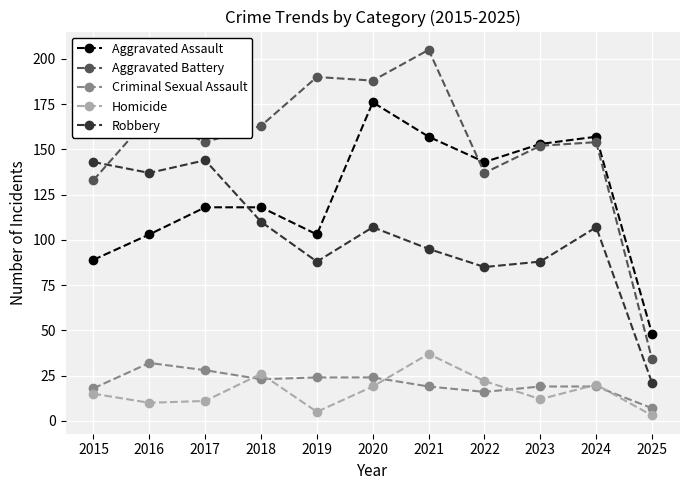

Reading left to right, what are all the values shown in this chart?

Aggravated Assault: 2015=89	2016=103	2017=118	2018=118	2019=103	2020=176	2021=157	2022=143	2023=153	2024=157	2025=48
Aggravated Battery: 2015=133	2016=168	2017=154	2018=163	2019=190	2020=188	2021=205	2022=137	2023=152	2024=154	2025=34
Criminal Sexual Assault: 2015=18	2016=32	2017=28	2018=23	2019=24	2020=24	2021=19	2022=16	2023=19	2024=19	2025=7
Homicide: 2015=15	2016=10	2017=11	2018=26	2019=5	2020=19	2021=37	2022=22	2023=12	2024=20	2025=3
Robbery: 2015=143	2016=137	2017=144	2018=110	2019=88	2020=107	2021=95	2022=85	2023=88	2024=107	2025=21